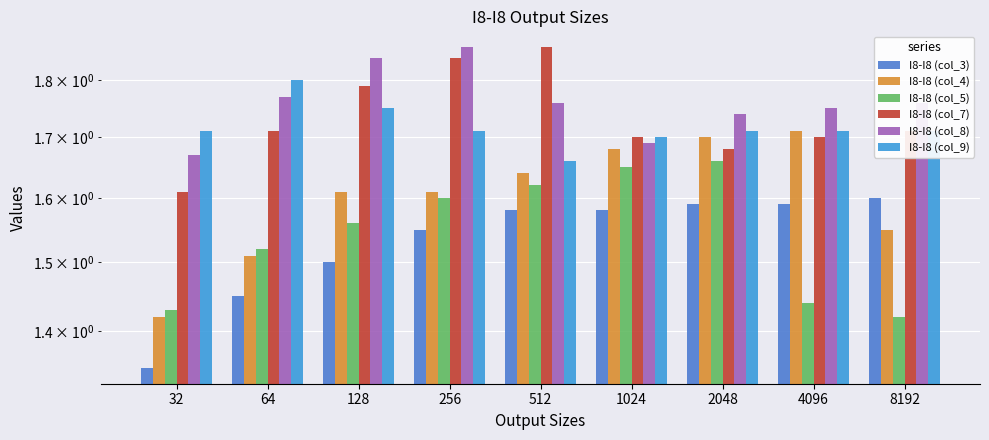

At which category is the sum across all series the highest?

256